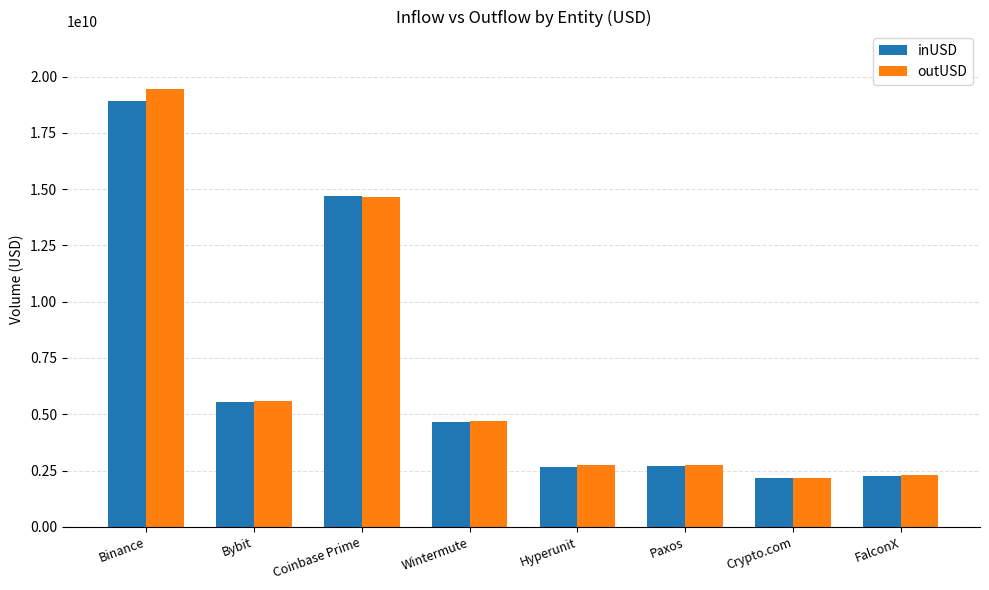

Which series has the widest spread of values?

outUSD